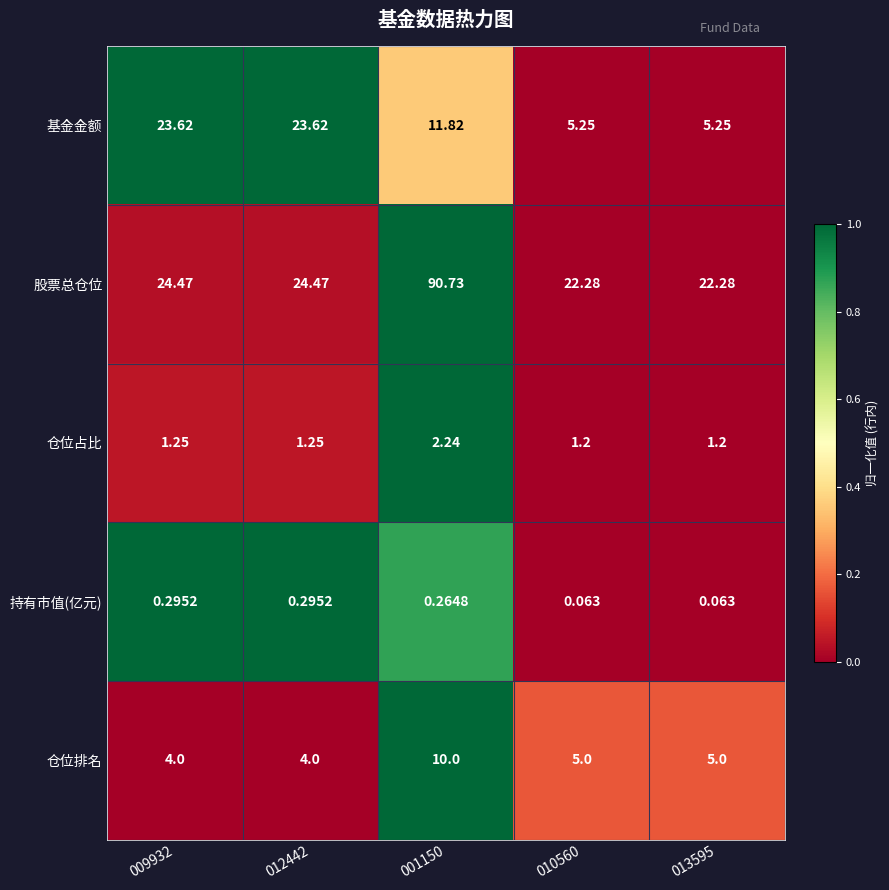

How many series are shown in this chart?

5